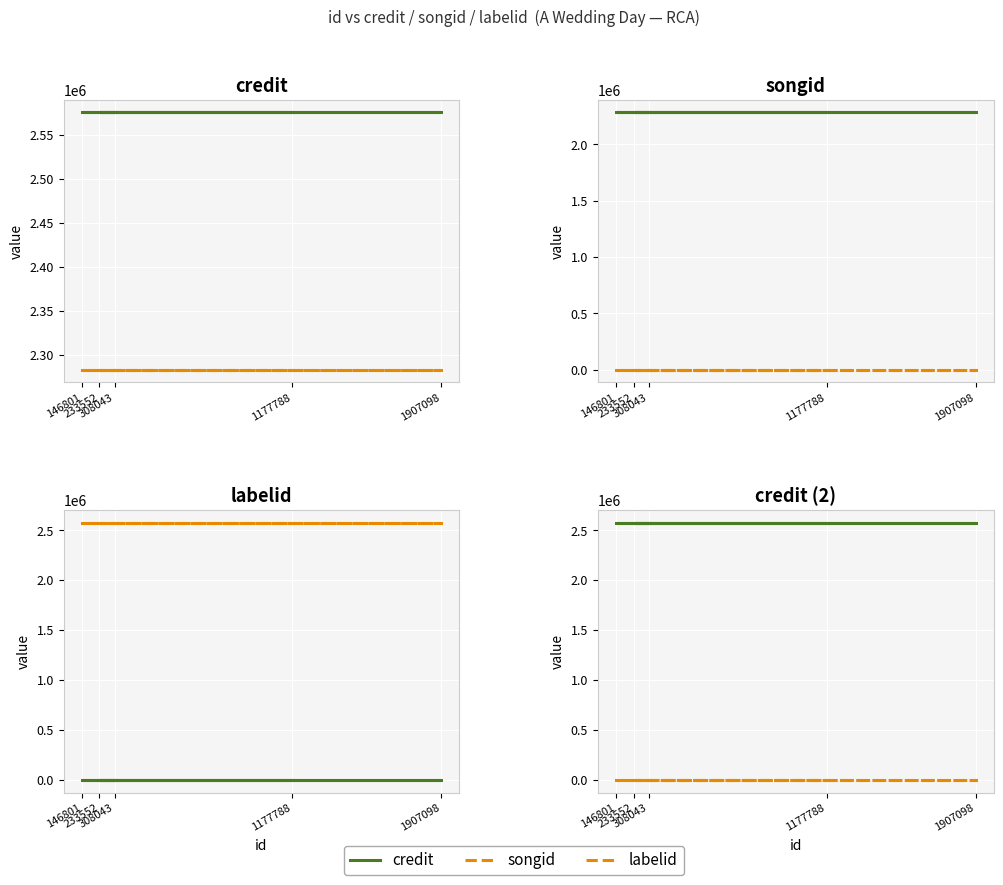

Which series has the widest spread of values?

credit